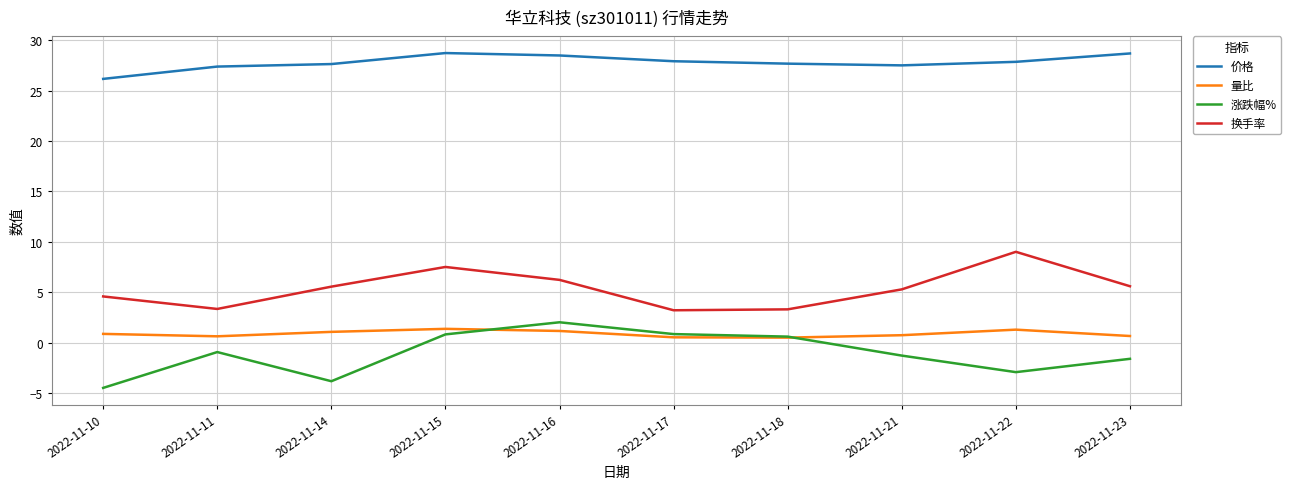

Which category has the highest value in the 涨跌幅% series?

2022-11-16